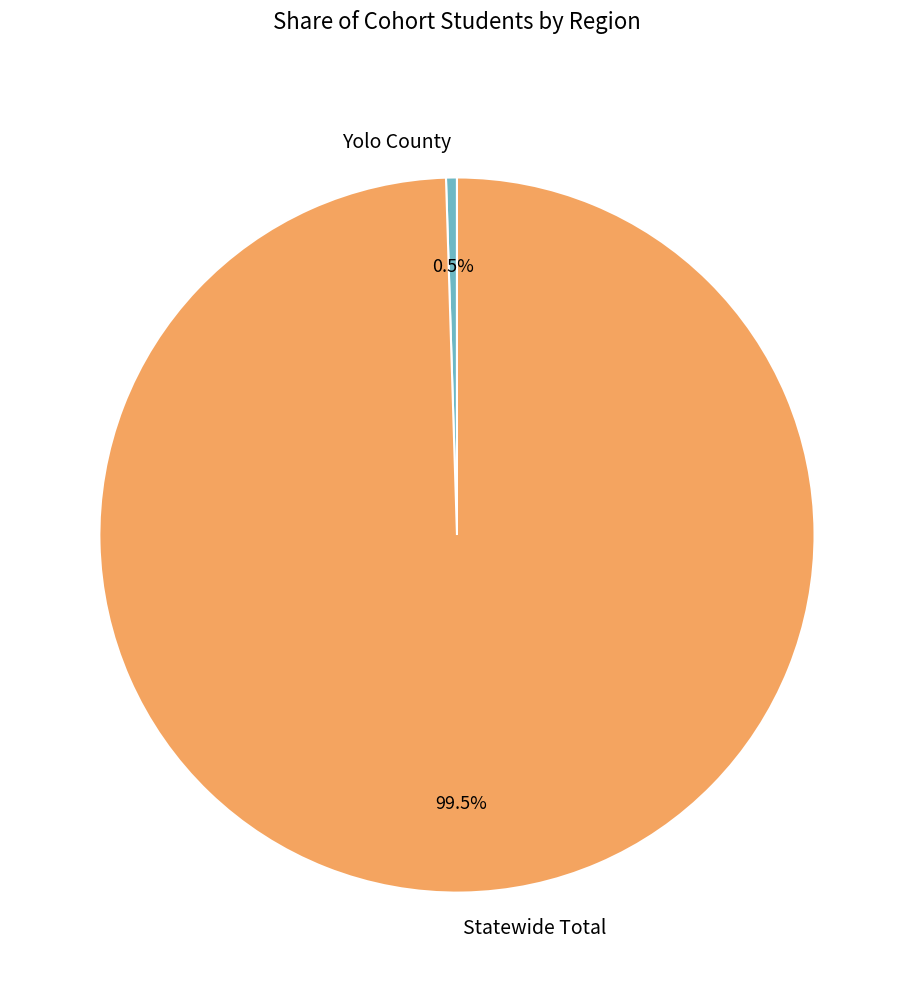

Count the number of slices in the pie.

2